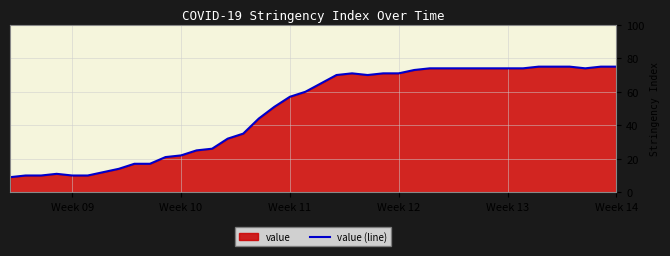

What is the value of the 20th point from the left?

60